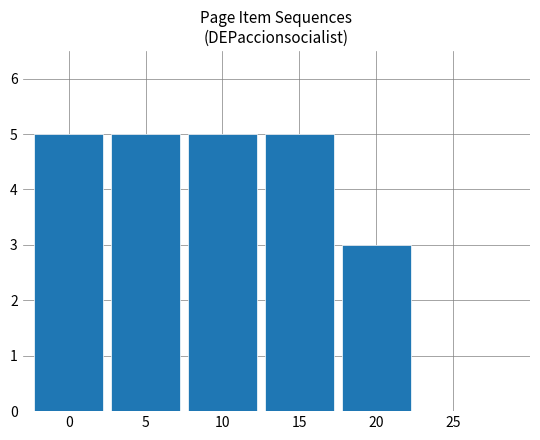

Reading right to left, transcribe all the data shown in this chart.

25=0	20=3	15=5	10=5	5=5	0=5